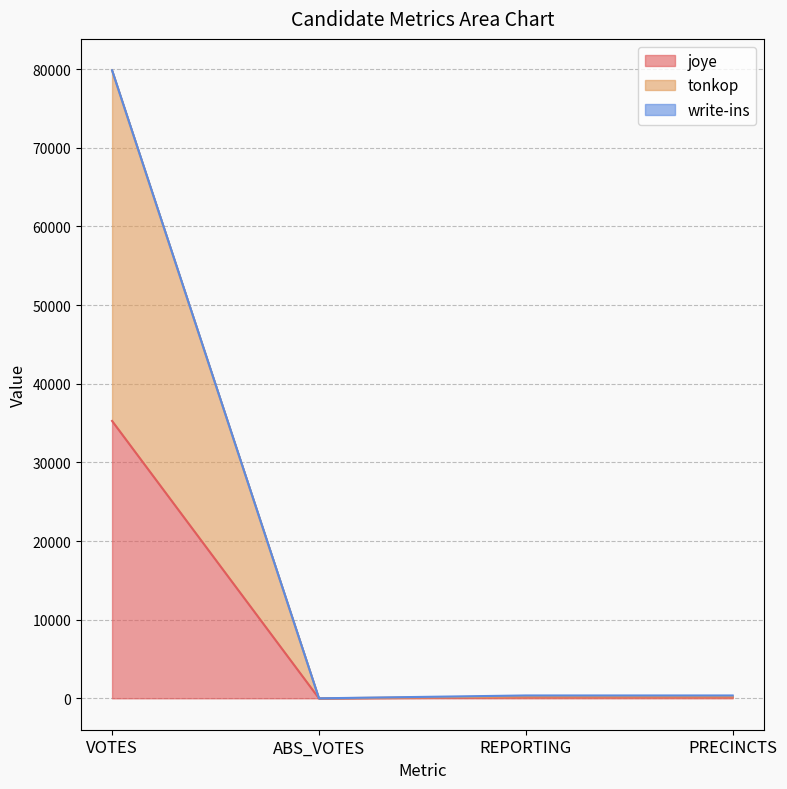

Which has a higher value, ABS_VOTES or REPORTING?

REPORTING